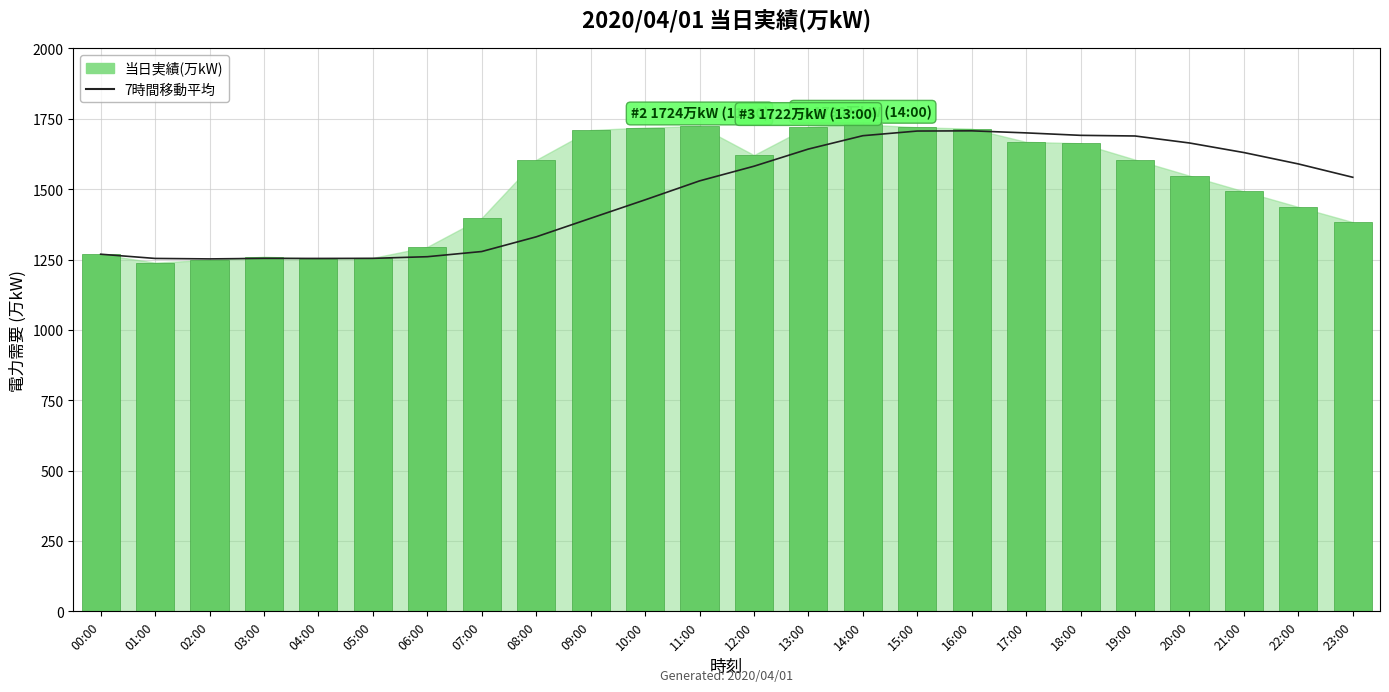

At which category does the chart reach its minimum across all series?

02:00